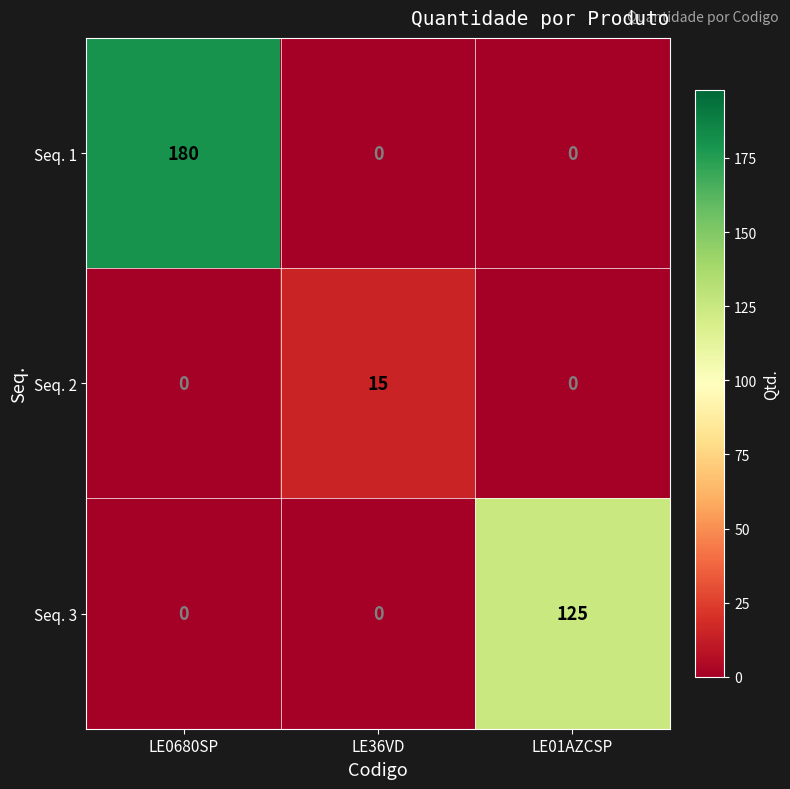

Which series changed the most between LE0680SP and LE01AZCSP?

Seq. 1